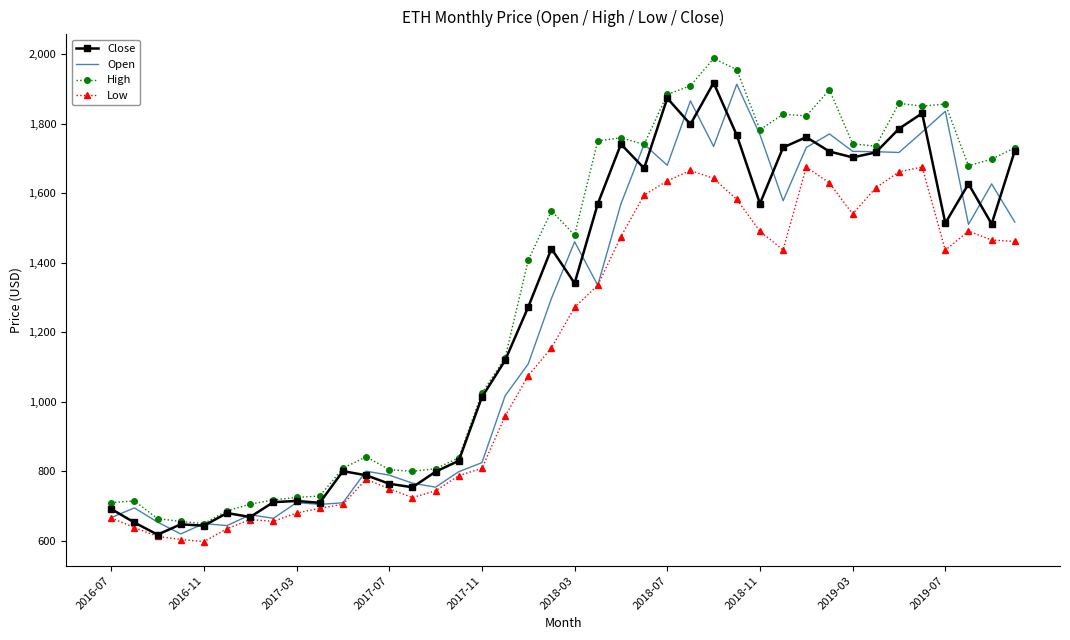

What is the maximum value shown in the chart?

1987.0